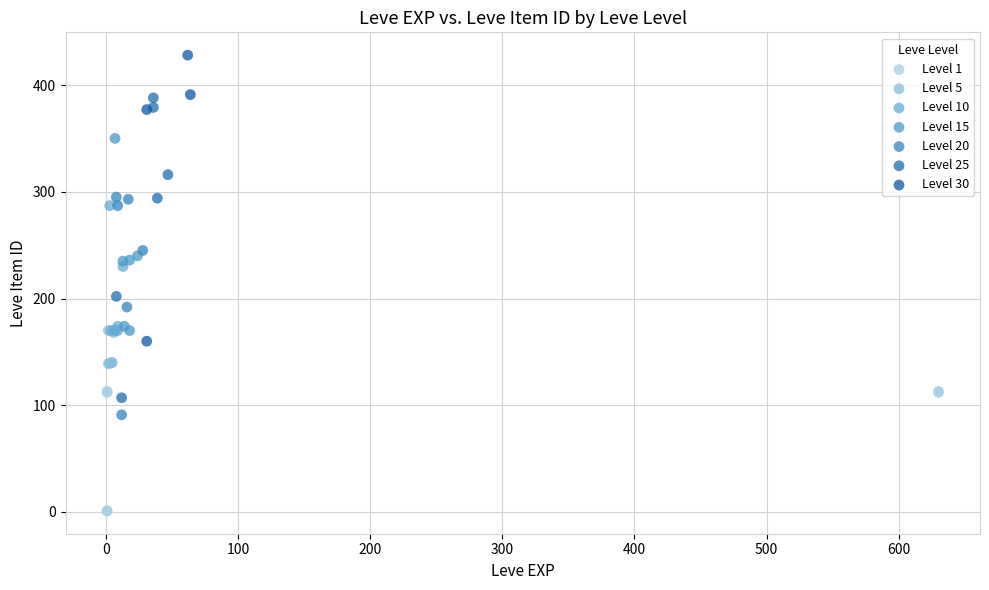

Which series reaches the maximum Y coordinate?

Level 30